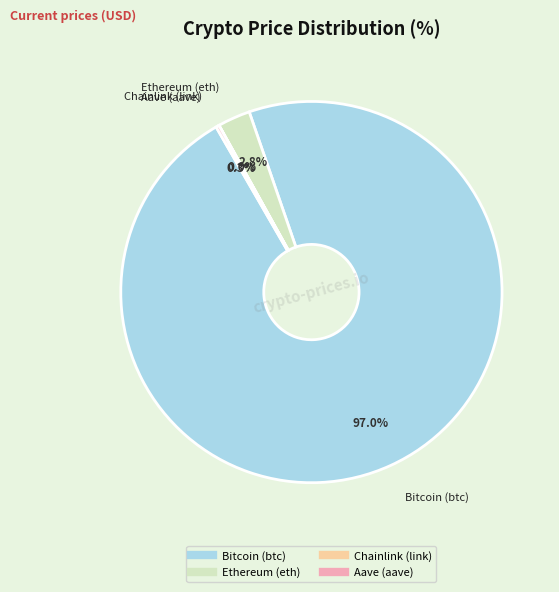

To the nearest percent, what portion does Ethereum (eth) represent?

3%